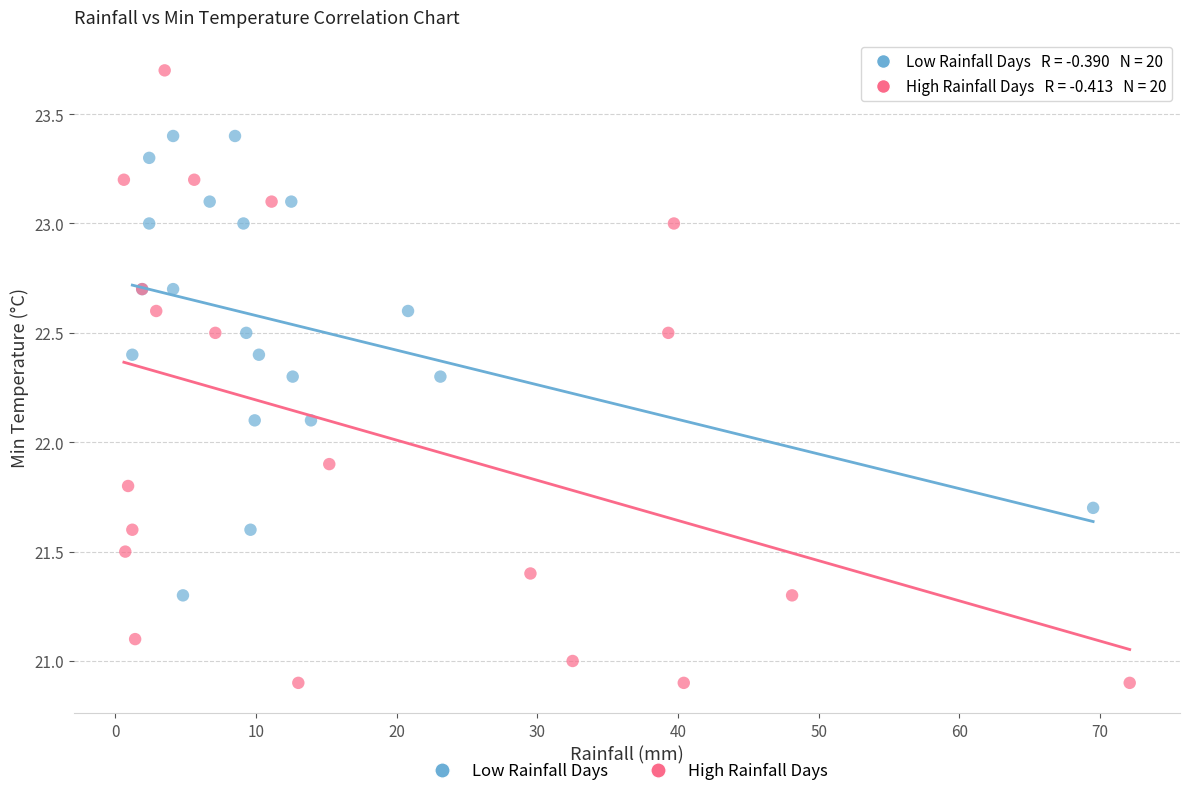

Which series reaches the minimum Y coordinate?

High Rainfall Days